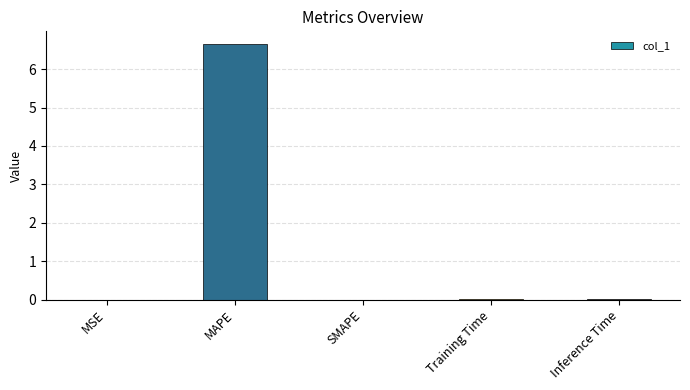

At which category does the chart reach its peak across all series?

MAPE